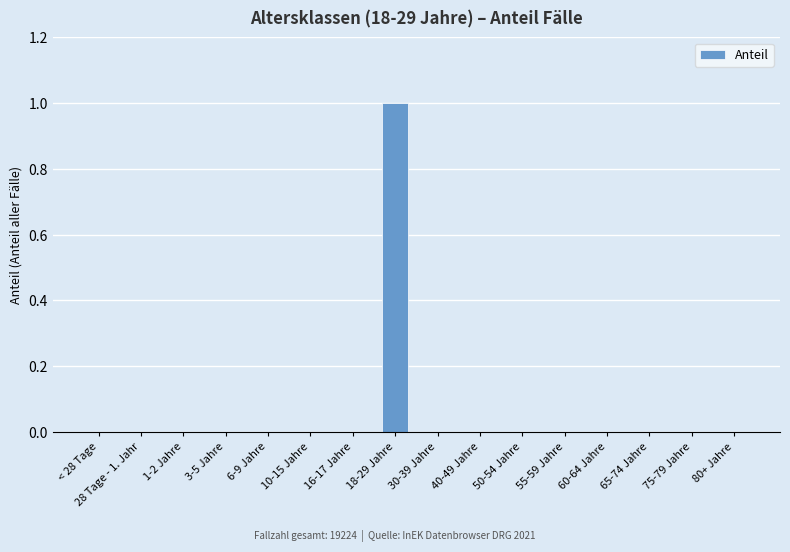

At which category does the chart reach its peak across all series?

18-29 Jahre